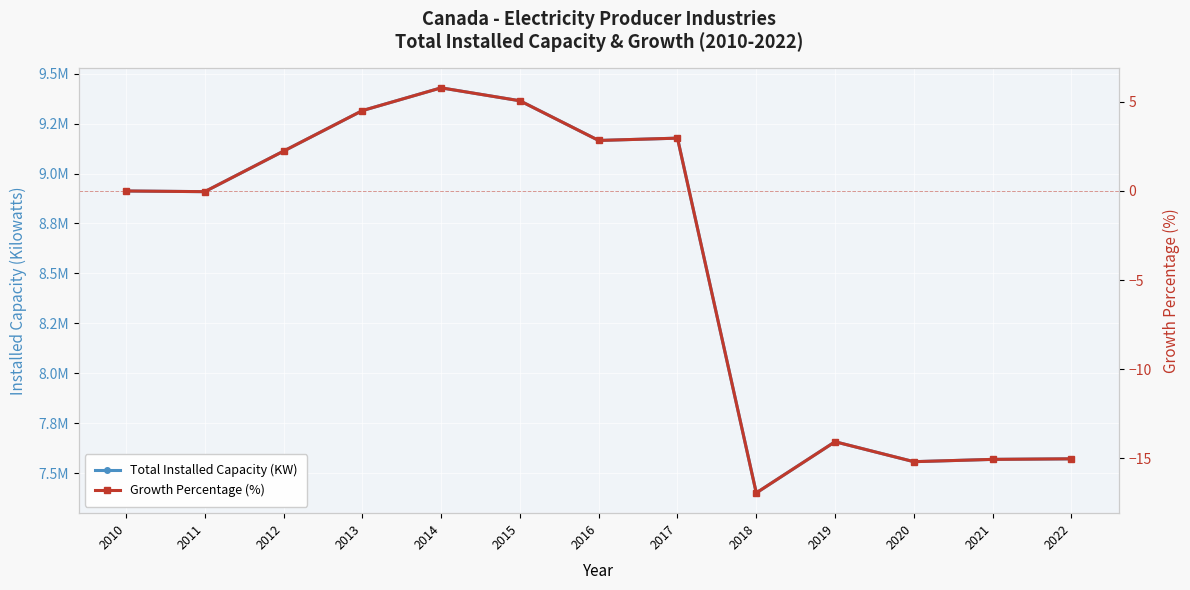

What are all the series names shown in the legend?

Total Installed Capacity (KW), Growth Percentage (%)